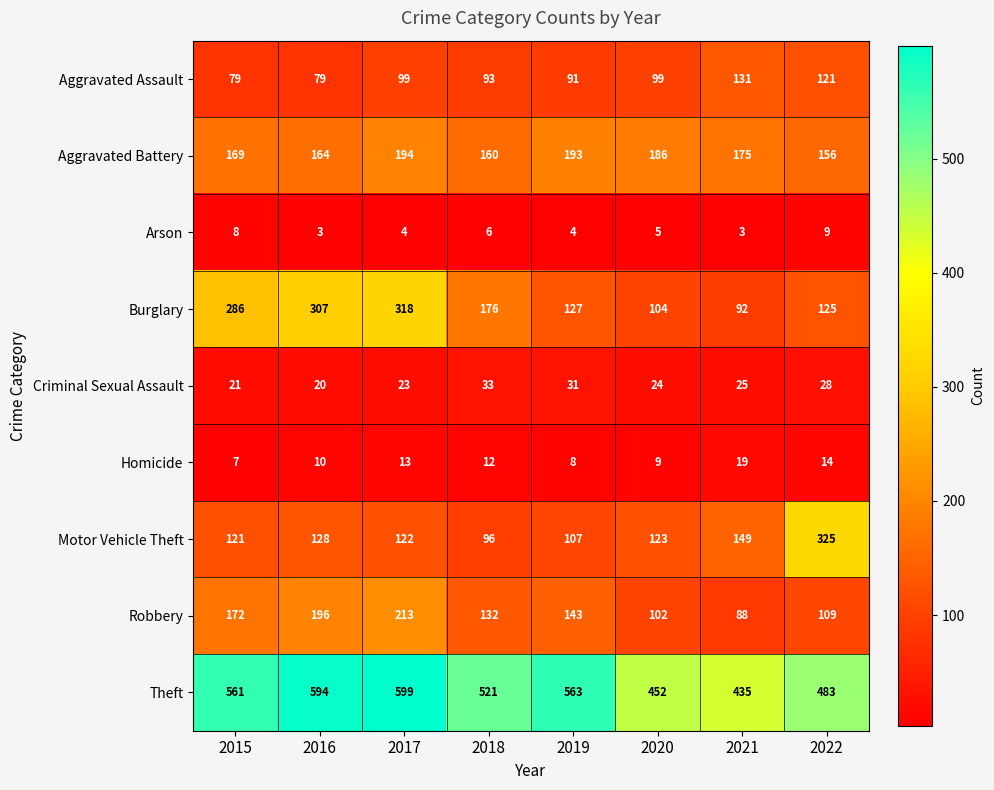

At how many categories does at least one series exceed 150?

8